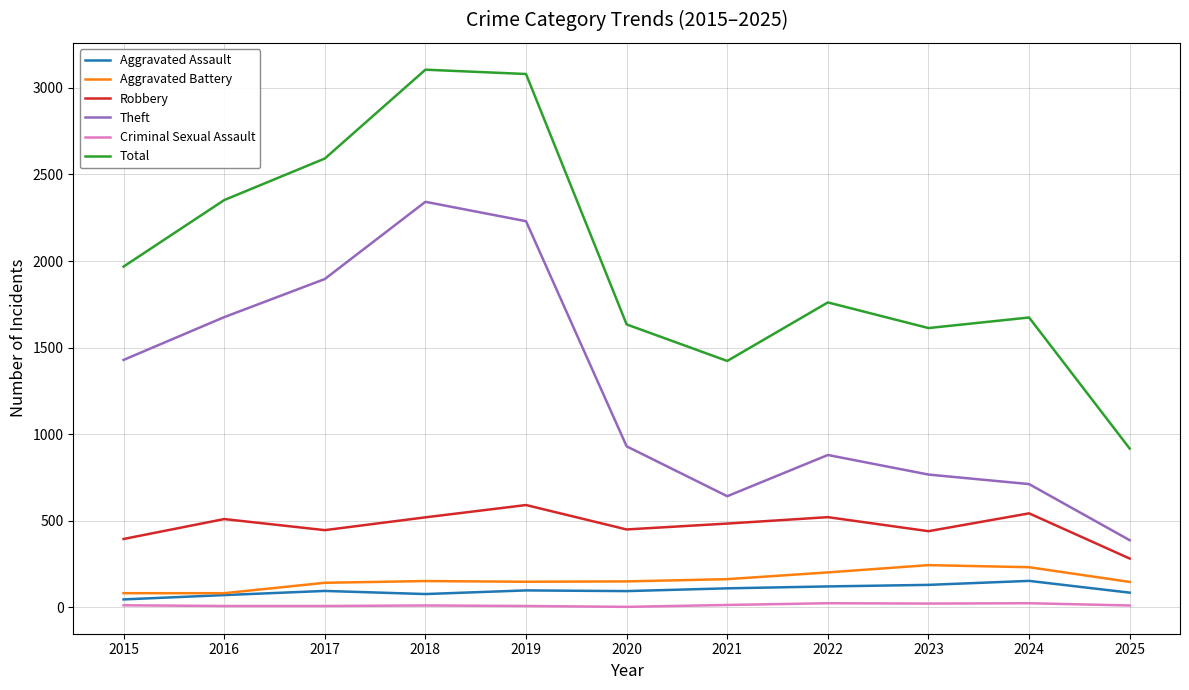

Which series has the largest range (max minus min)?

Total